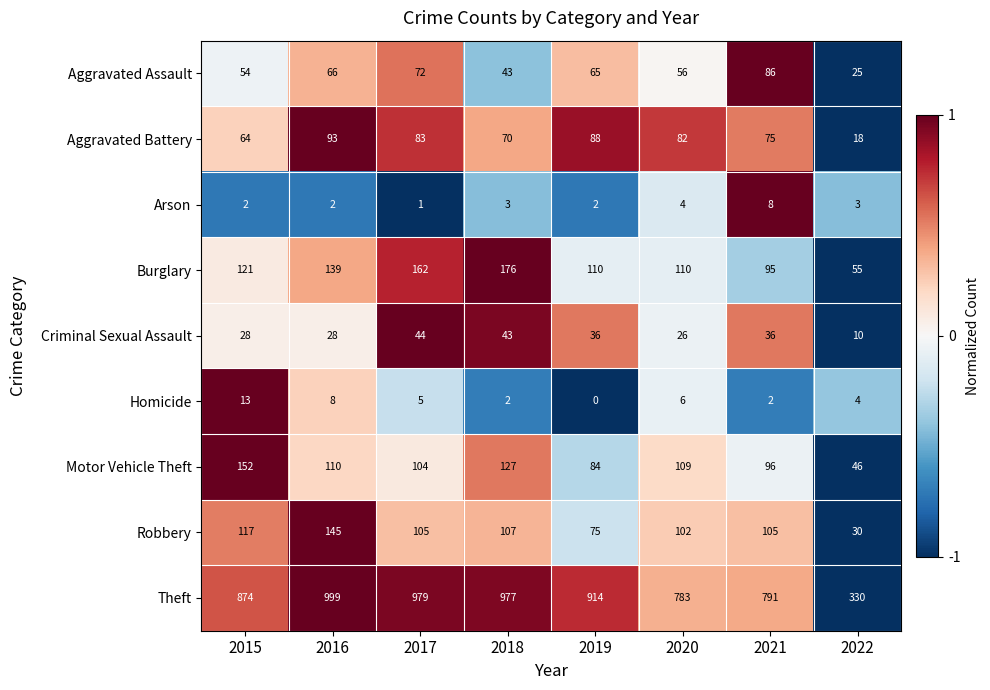

Rank the series at 2015 from highest to lowest value.

Theft, Motor Vehicle Theft, Burglary, Robbery, Aggravated Battery, Aggravated Assault, Criminal Sexual Assault, Homicide, Arson